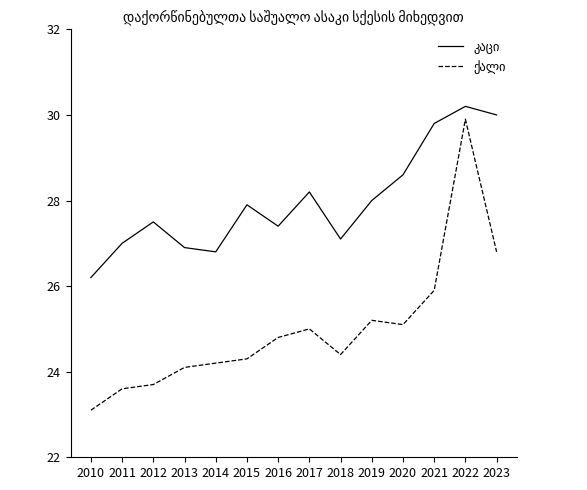

What is the smallest value displayed?

23.1